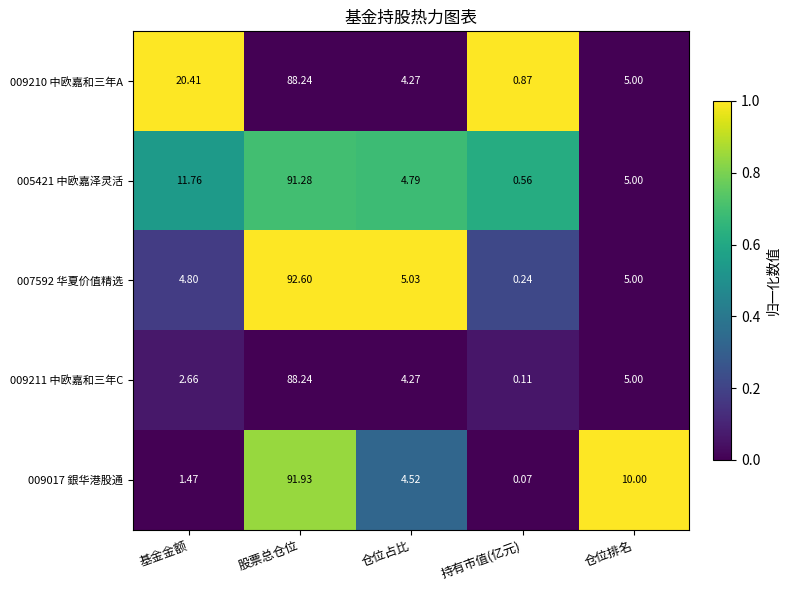

Which label corresponds to the largest value in the chart?

股票总仓位